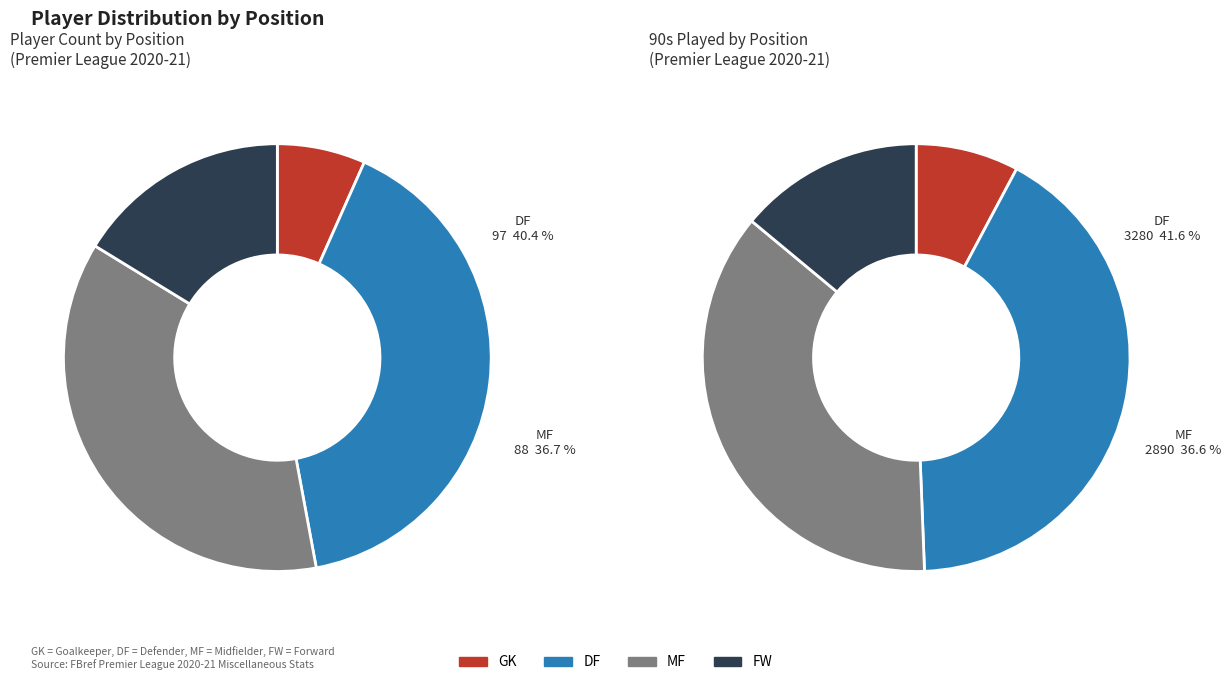

To the nearest percent, what percentage of the pie is MF?

37%